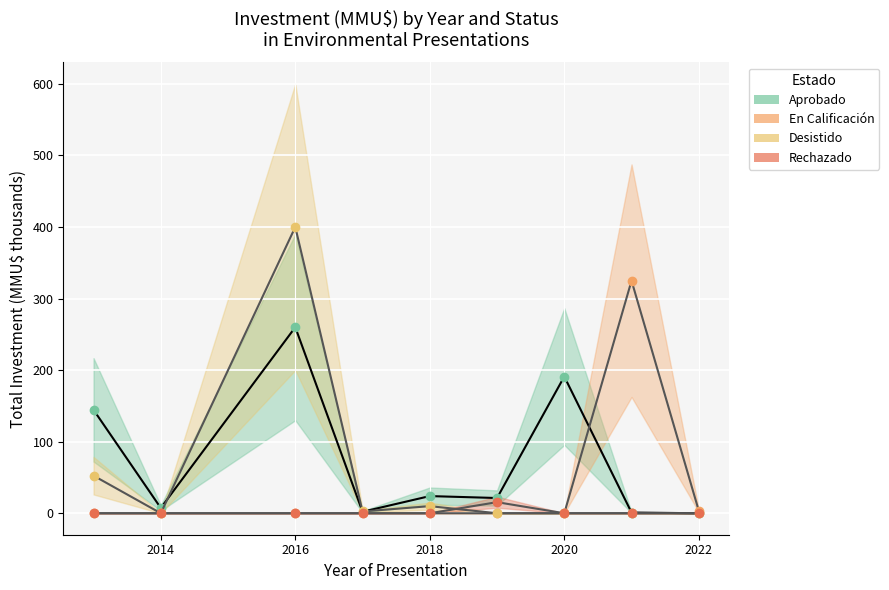

Which series has the largest range (max minus min)?

Desistido